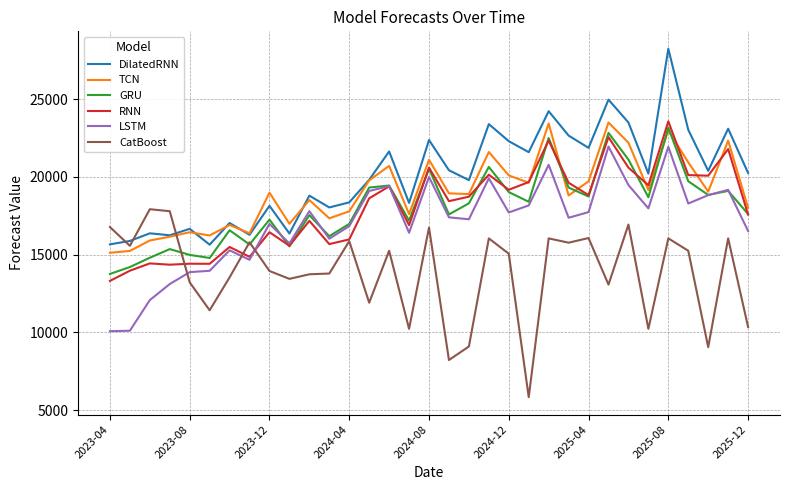

Does the chart display data point markers on the line(s)?

No